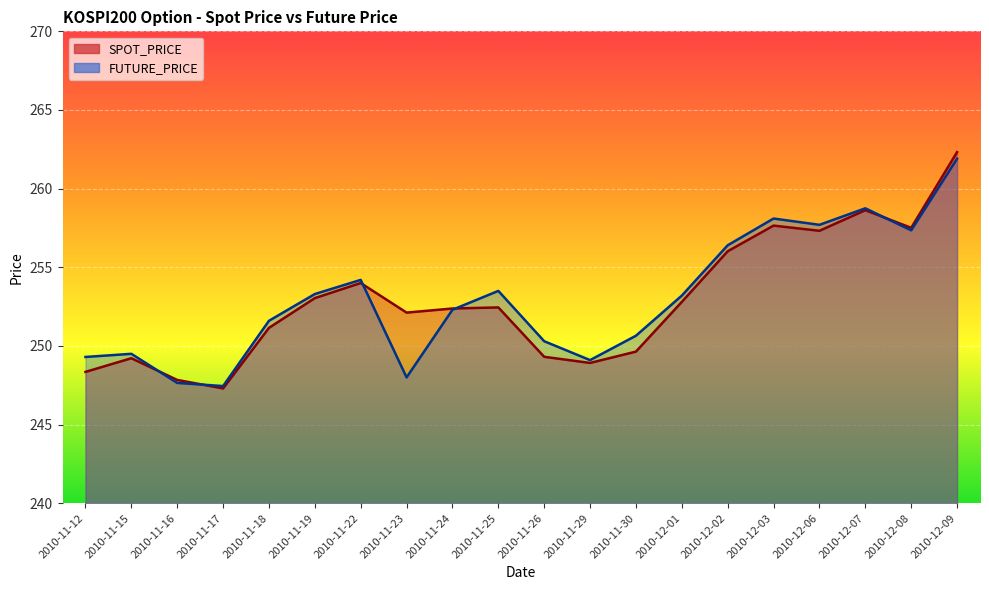

In SPOT_PRICE, how many points are higher than both neighbors (excluding endpoints)?

5